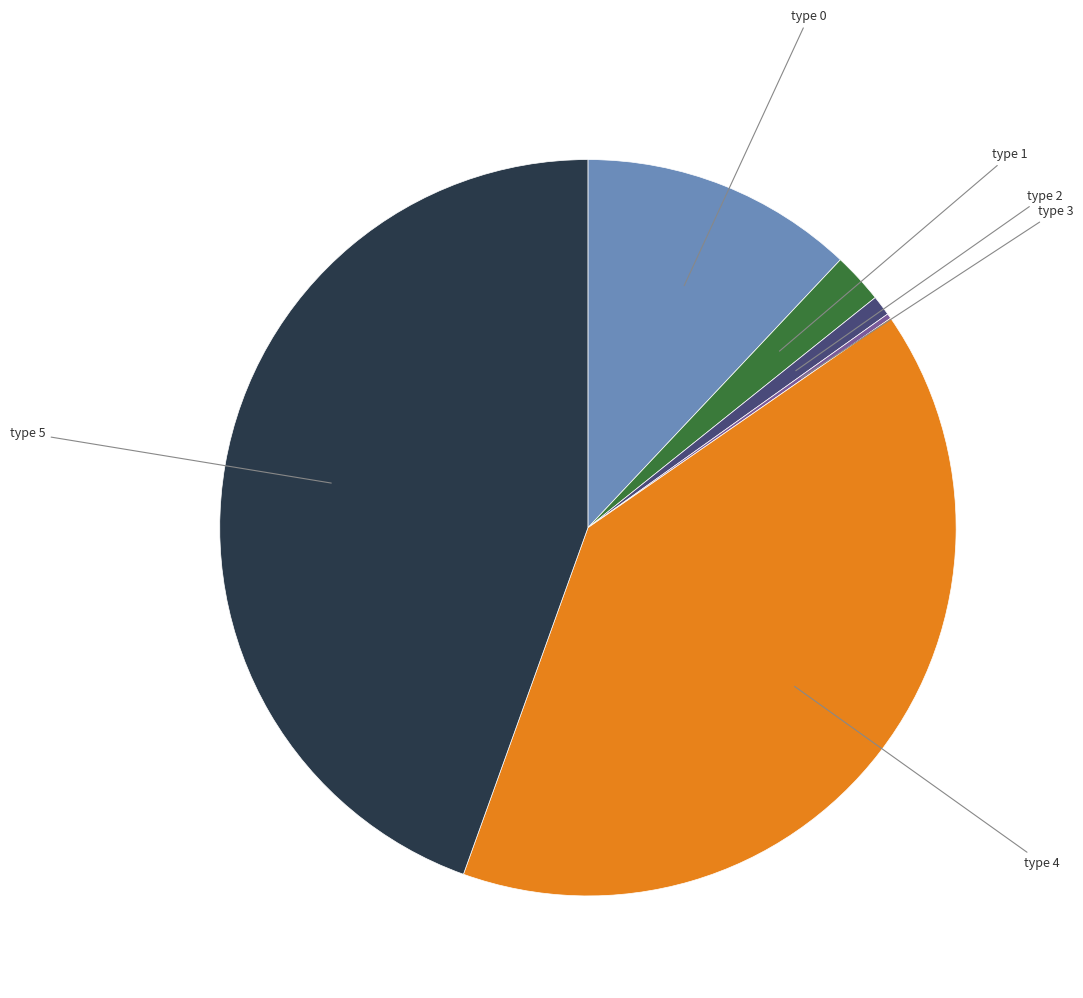

Is there any slice that represents more than half of the pie?

No